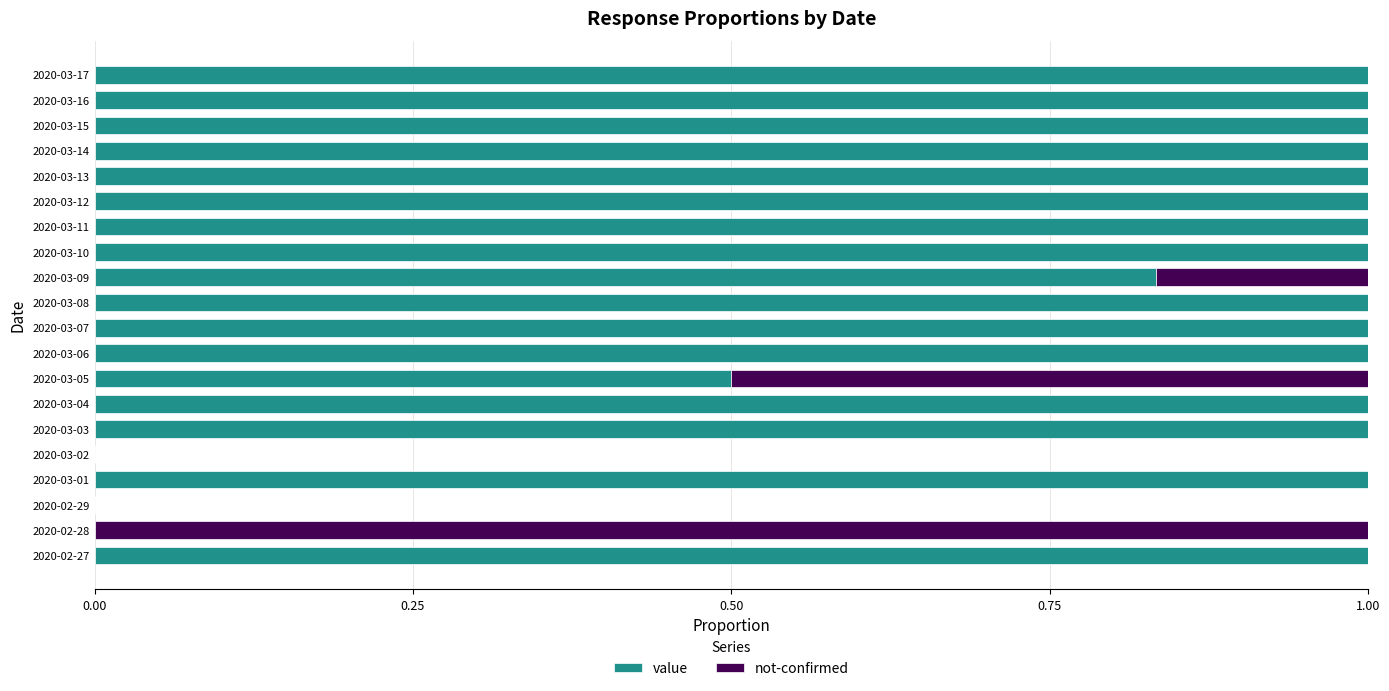

The value series shows 1.0 at 2020-03-03. True or false?

True